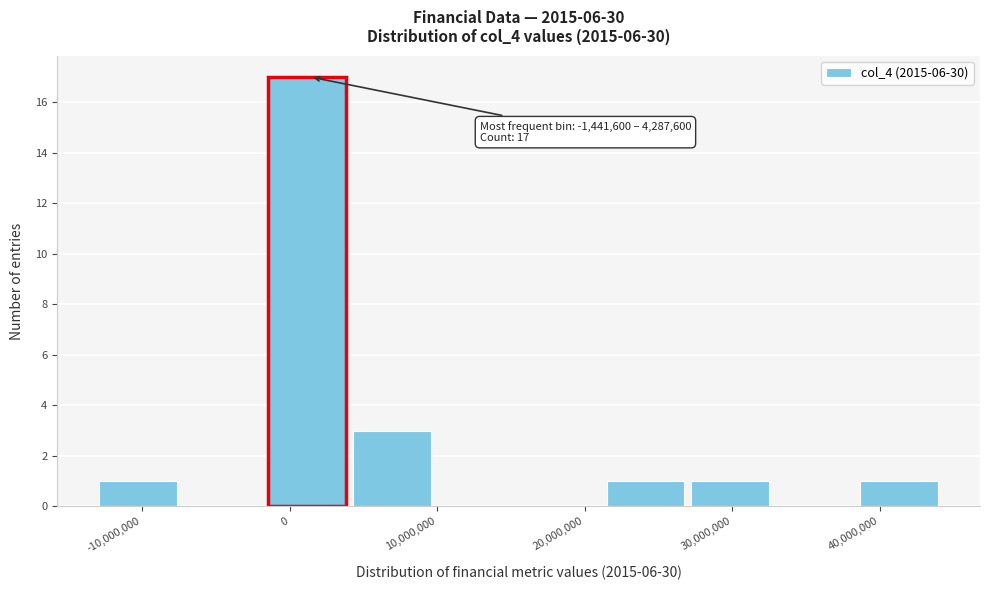

Over which range of the x-axis is the bar tallest?

-1000000 to 4000000